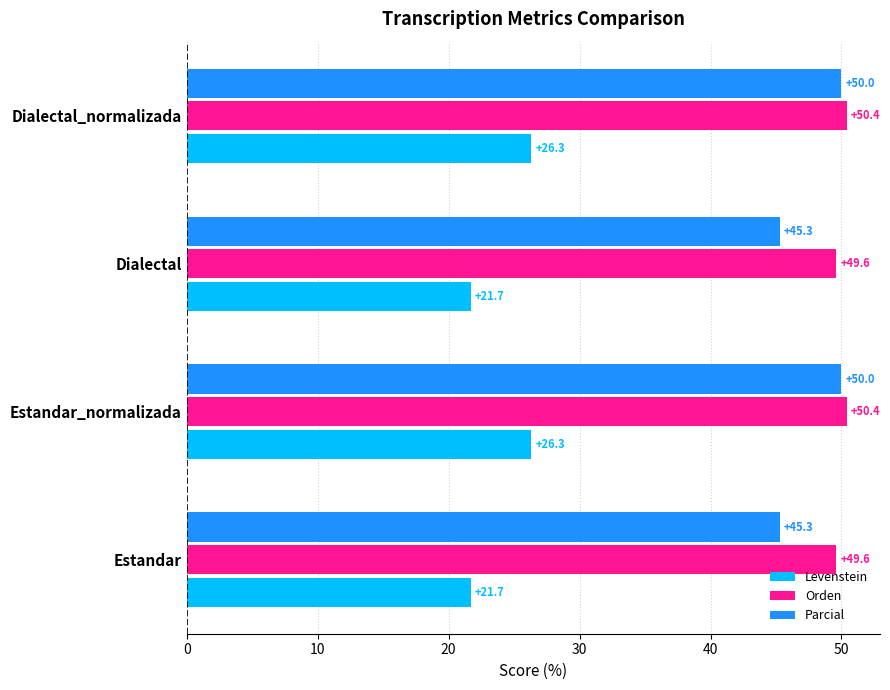

How many distinct data groups are displayed?

3